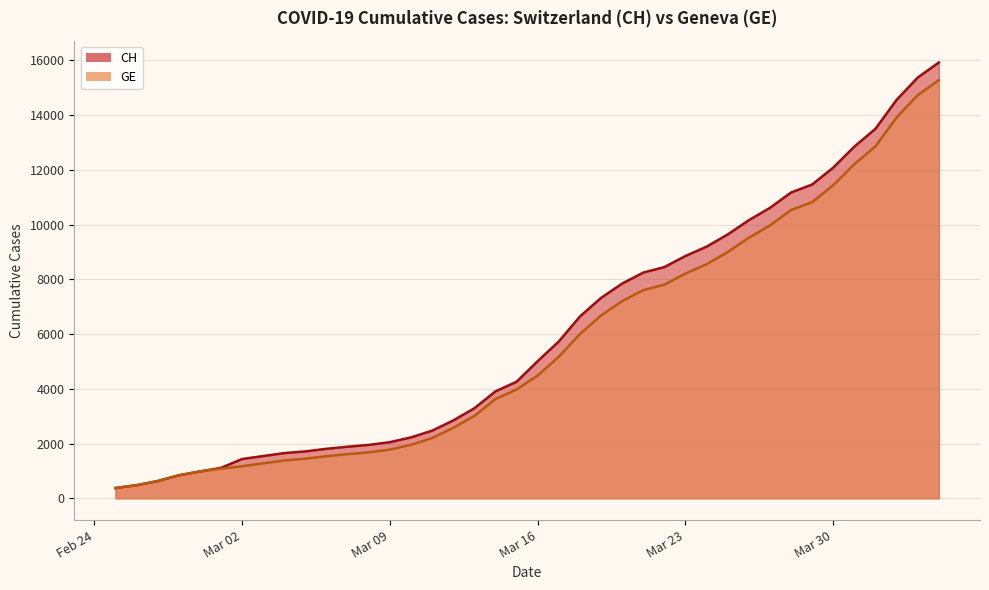

Reading left to right, extract all data points from this chart.

CH: 375	479	630	840	981	1113	1436	1544	1652	1715	1809	1885	1952	2051	2226	2472	2845	3291	3908	4259	5012	5731	6644	7323	7847	8249	8449	8855	9196	9642	10162	10613	11175	11467	12086	12852	13505	14561	15375	15926
GE: 375	479	630	840	981	1083	1171	1278	1384	1447	1538	1614	1681	1780	1955	2201	2574	3010	3627	3978	4485	5174	6002	6681	7205	7607	7807	8213	8554	9000	9520	9971	10533	10825	11444	12210	12863	13919	14733	15284